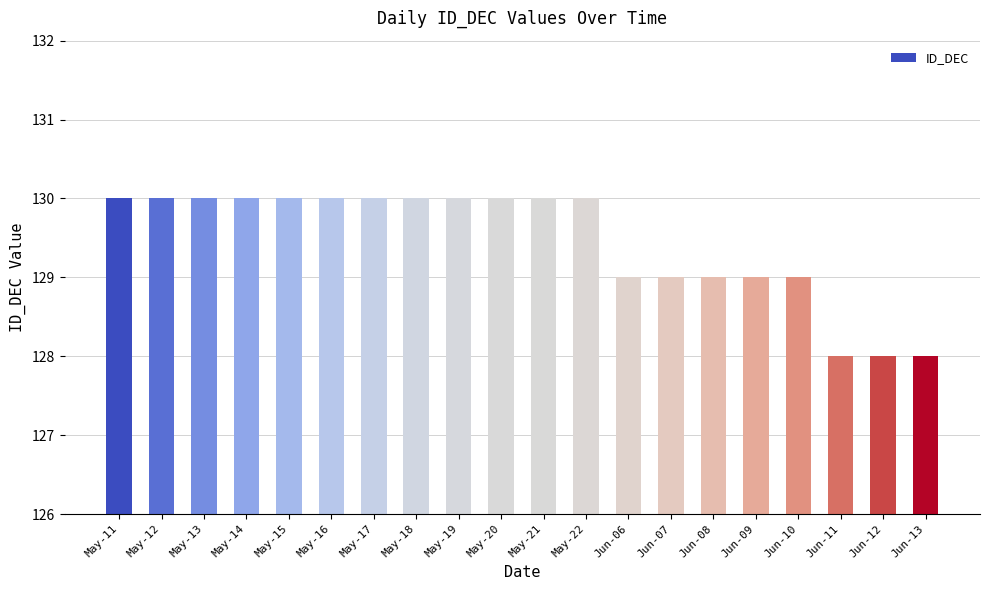

What position from the left is Jun-06?

13